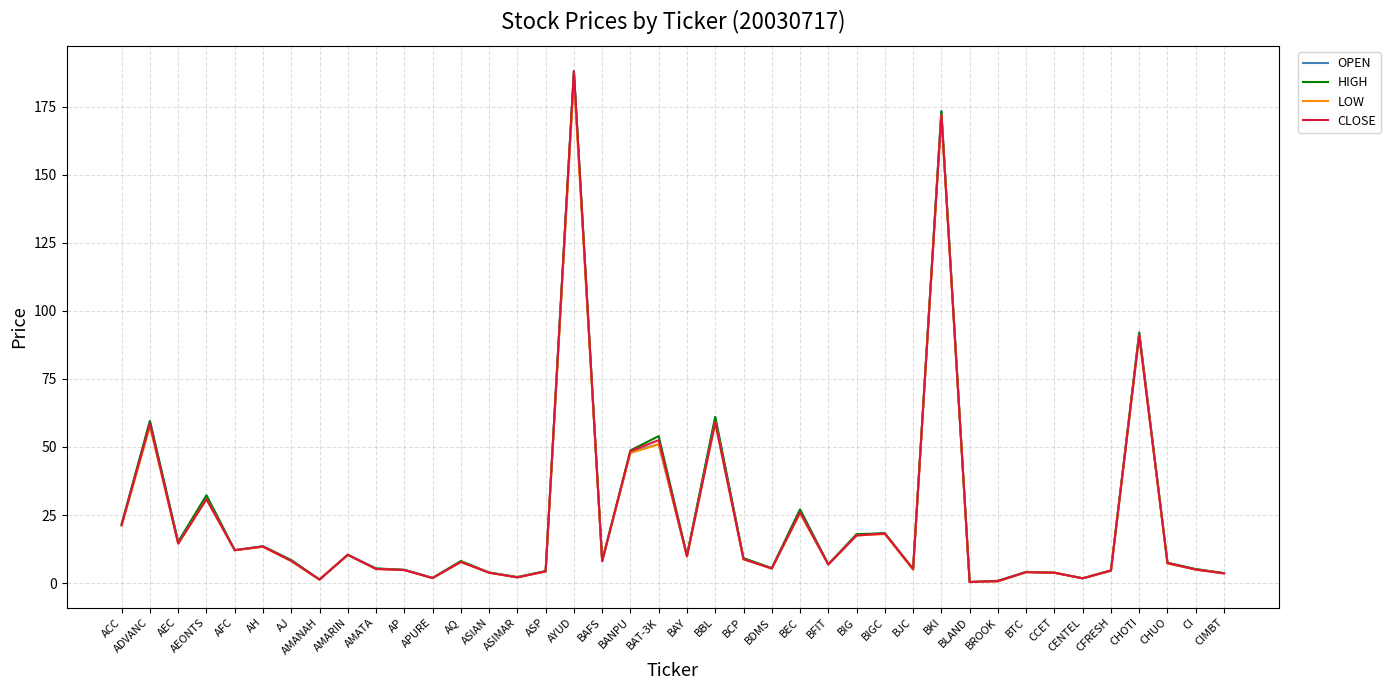

Between BANPU and BIG, which series saw the biggest shift?

CLOSE